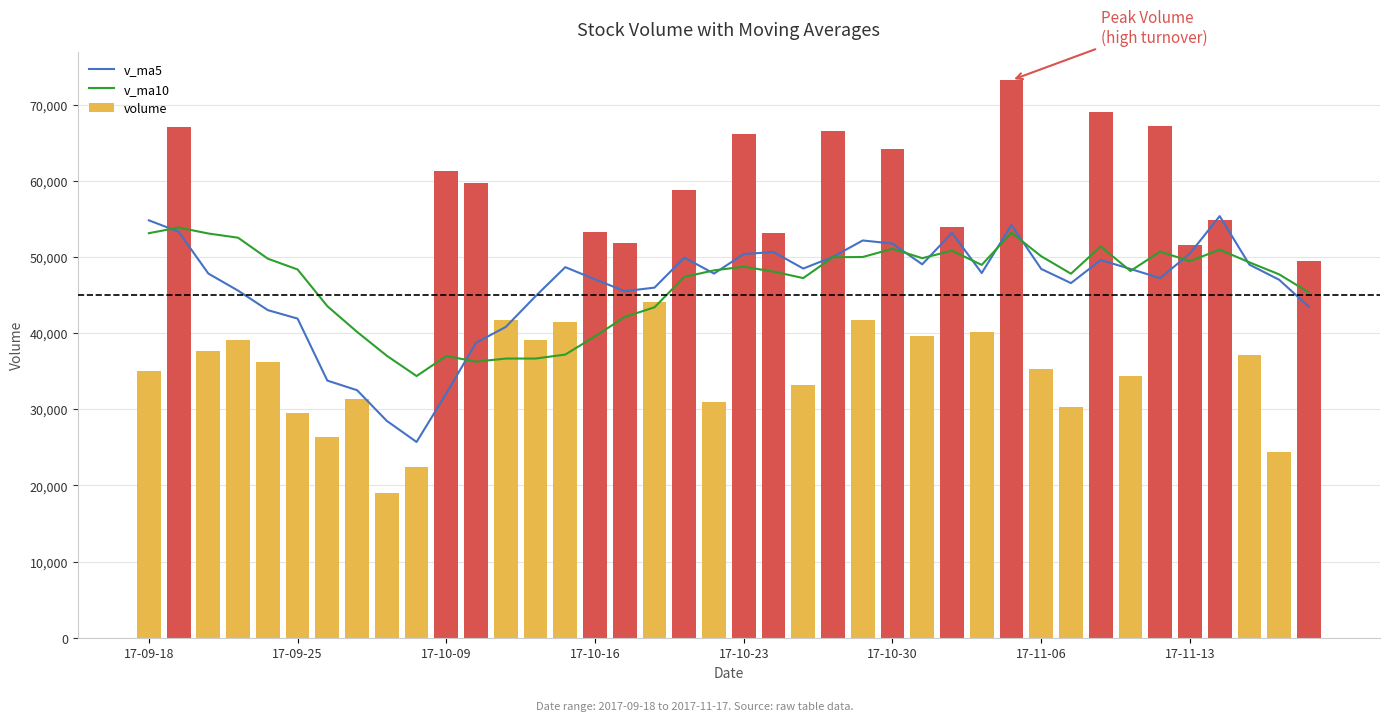

What is the average value of the v_ma10 series?

46488.4